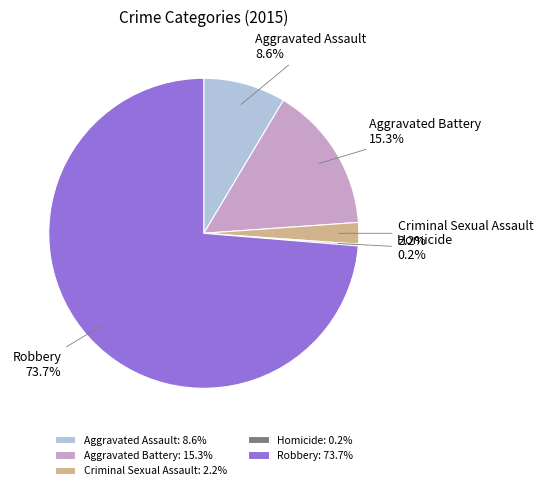

True or false: Aggravated Assault accounts for 9% of the total.

True